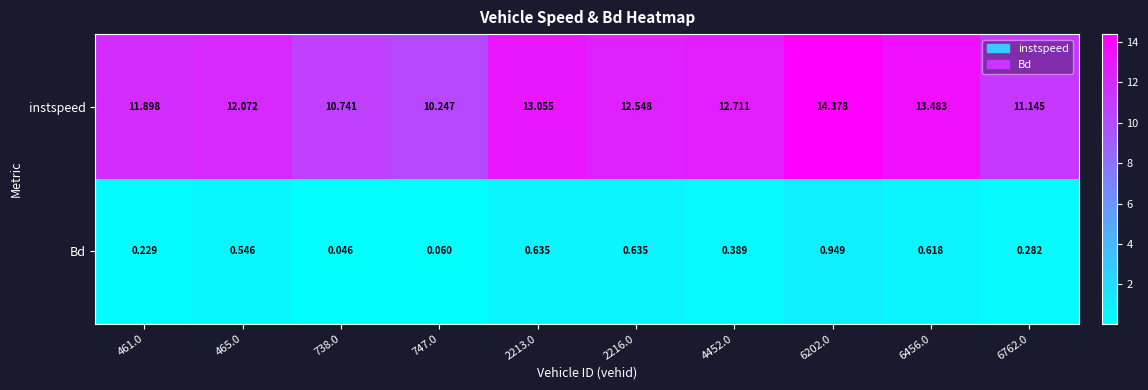

At 465.0, list the series in order from smallest to largest.

Bd, instspeed